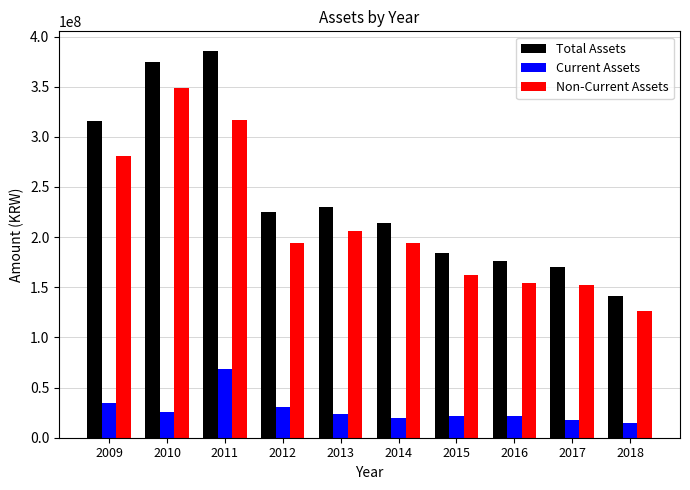

How many values in the Total Assets series are below 225070529?

5